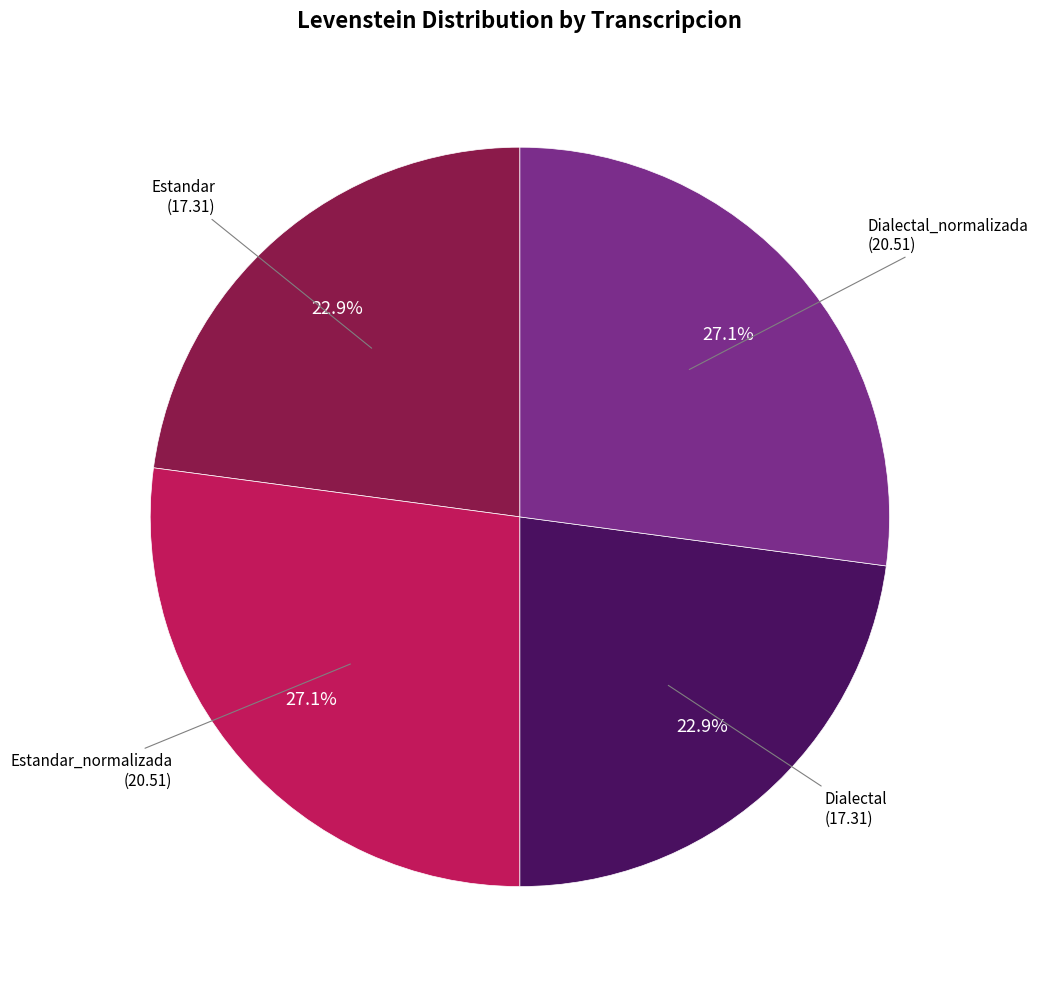

Is there any slice that represents more than half of the pie?

No